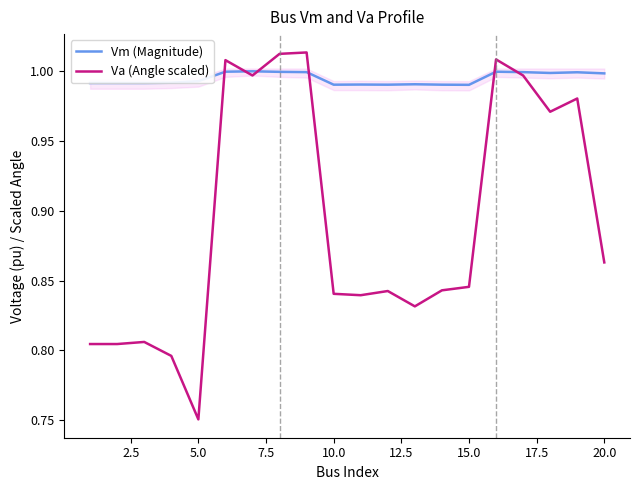

Reading left to right, extract all data points from this chart.

Vm (Magnitude): 1.0	1.0	1.0	1.0	1.0	1.0	1.0	1.0	1.0	1.0	1.0	1.0	1.0	1.0	1.0	1.0	1.0	1.0	1.0	1.0
Va (Angle scaled): 0.8	0.8	0.8	0.8	0.8	1.0	1.0	1.0	1.0	0.8	0.8	0.8	0.8	0.8	0.8	1.0	1.0	1.0	1.0	0.9